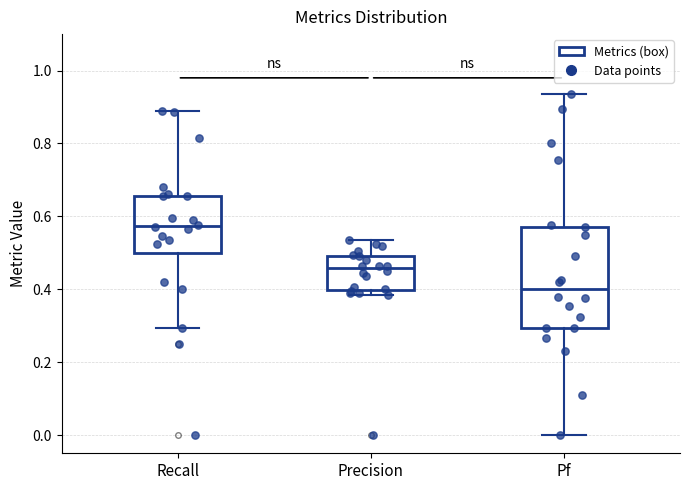

Reading left to right, read every box against the y-axis: the position of its median line, the range the box covers, and the ends of its whiskers. The values are not printed on the chart, so give them approximately, as read against the axis.

Recall: median 0.58, box 0.50 to 0.66, whiskers 0.30 to 0.90
Precision: median 0.46, box 0.40 to 0.50, whiskers 0.38 to 0.54
Pf: median 0.40, box 0.30 to 0.58, whiskers 0.00 to 0.94